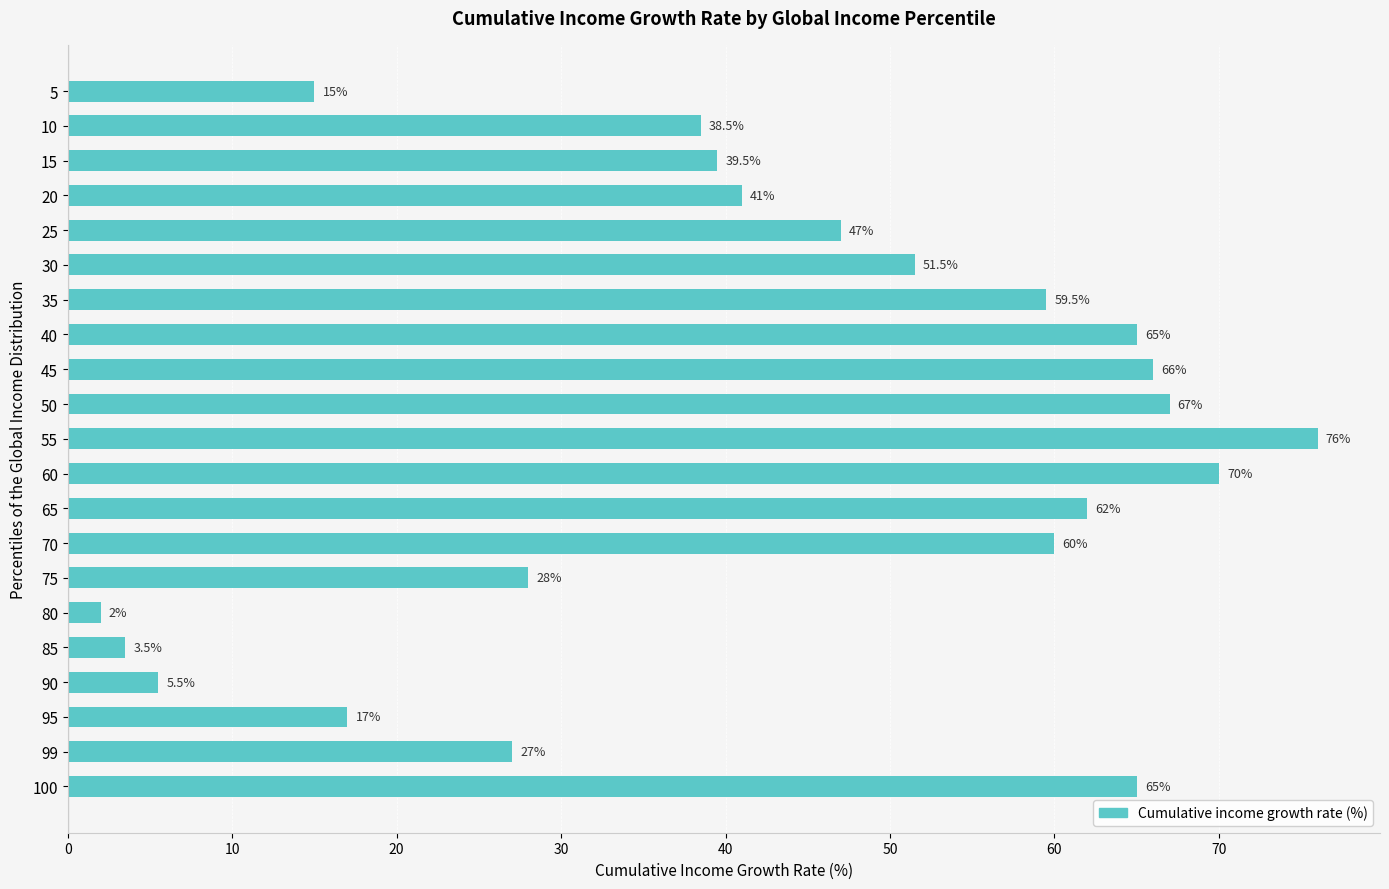

What is the smallest value displayed?

2.0